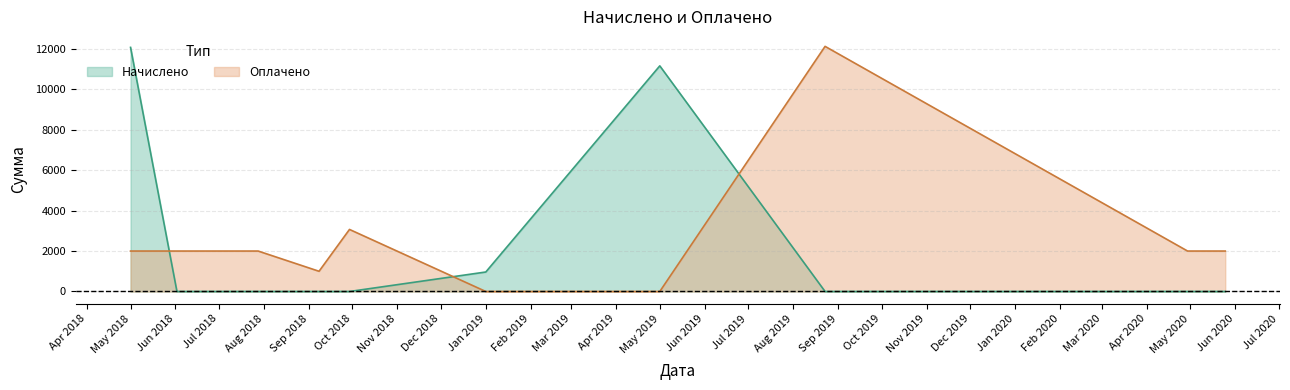

How many intersections are there between Оплачено and Начислено?

3